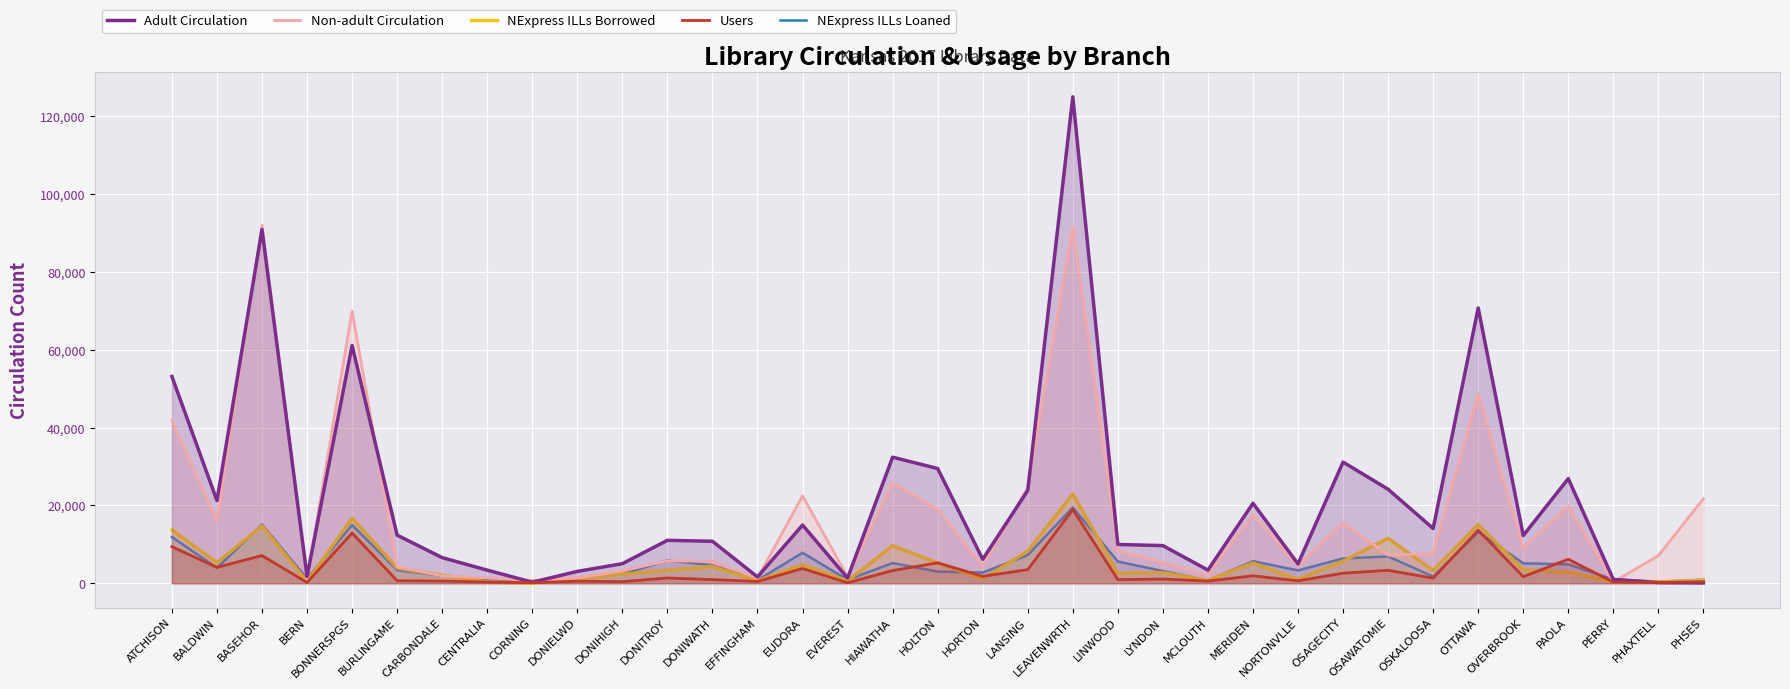

List the labels in order of Users value, smallest first.

EVEREST, CORNING, BERN, PHAXTELL, PERRY, CENTRALIA, PHSES, DONIHIGH, EFFINGHAM, DONIELWD, MCLOUTH, CARBONDALE, NORTONVLLE, BURLINGAME, DONIWATH, LINWOOD, LYNDON, OSKALOOSA, DONITROY, OVERBROOK, HORTON, MERIDEN, OSAGECITY, HIAWATHA, OSAWATOMIE, LANSING, EUDORA, BALDWIN, HOLTON, PAOLA, BASEHOR, ATCHISON, BONNERSPGS, OTTAWA, LEAVENWRTH